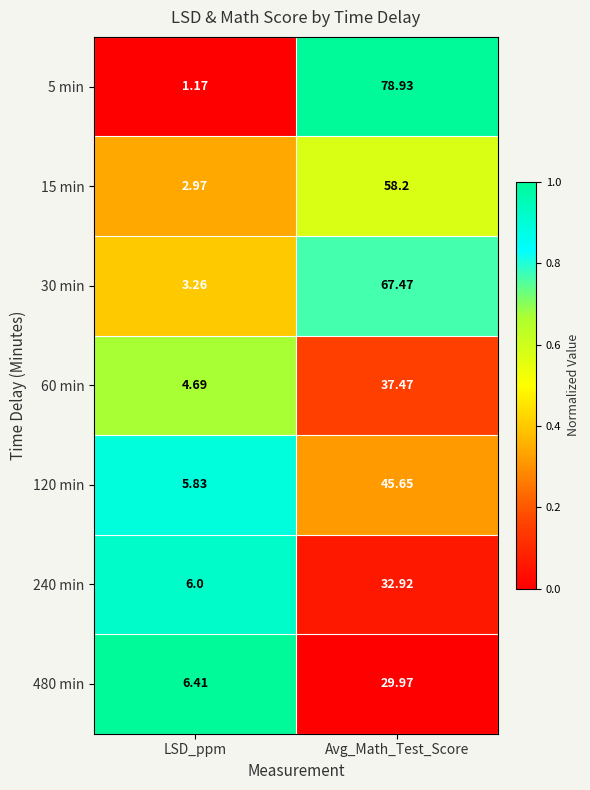

Is the value of 480 min at Avg_Math_Test_Score greater than the value of 60 min at Avg_Math_Test_Score?

No